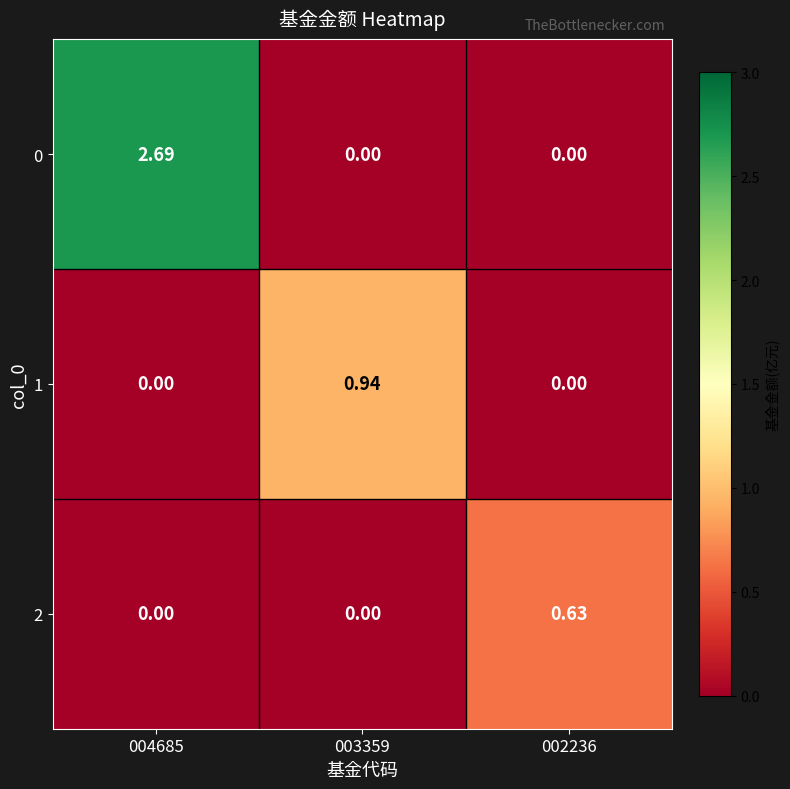

How many data points does each series have?

3